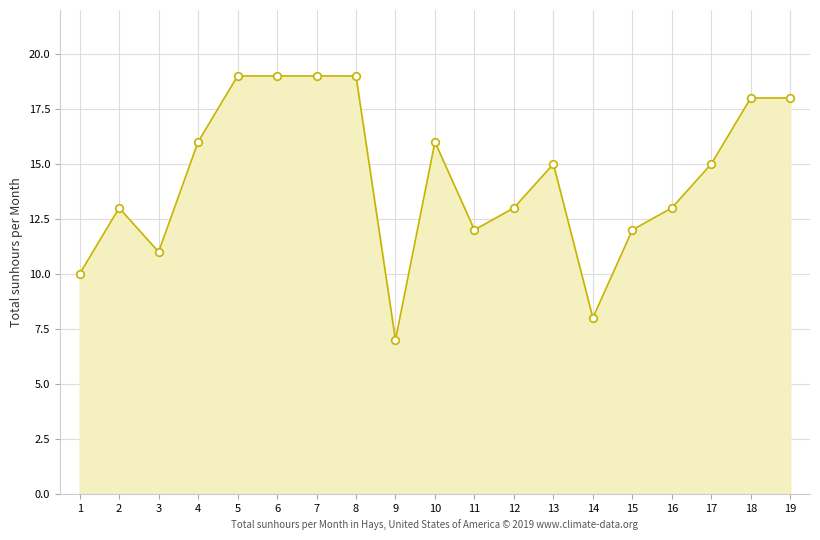

What is the change in value from 13 to 16?

-2